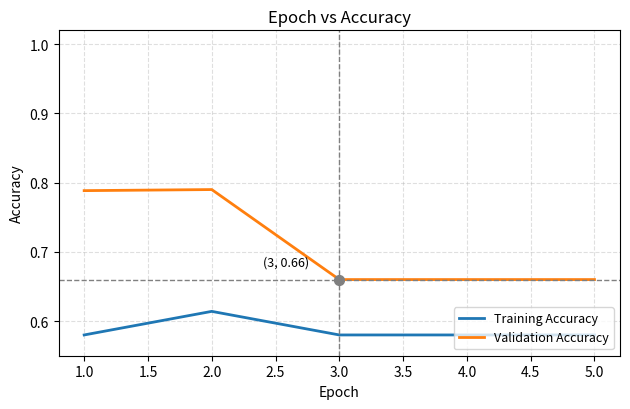

At how many categories does at least one series exceed 0?

5